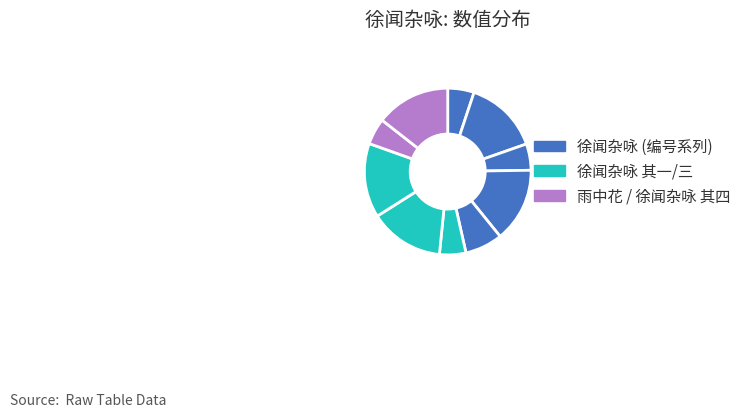

Does any single category account for the majority?

No